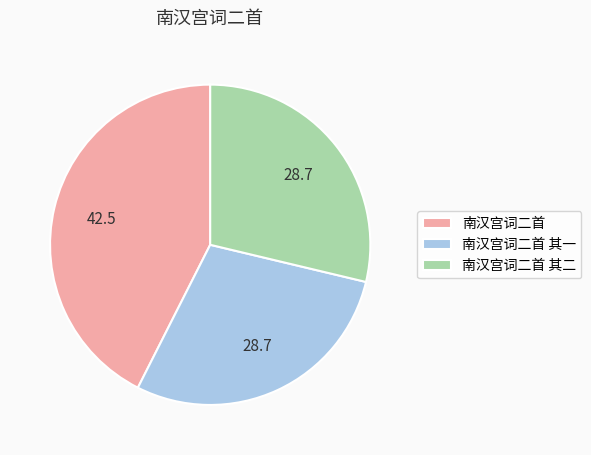

Is 南汉宫词二首 其二 the majority of the pie?

No